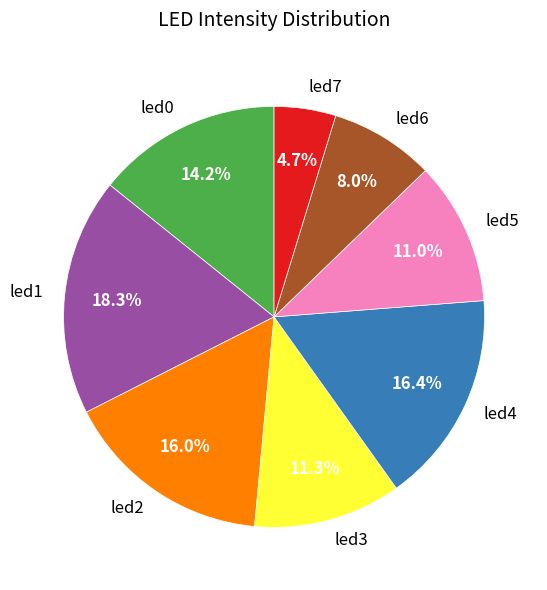

Does led5 represent more than half of the total?

No